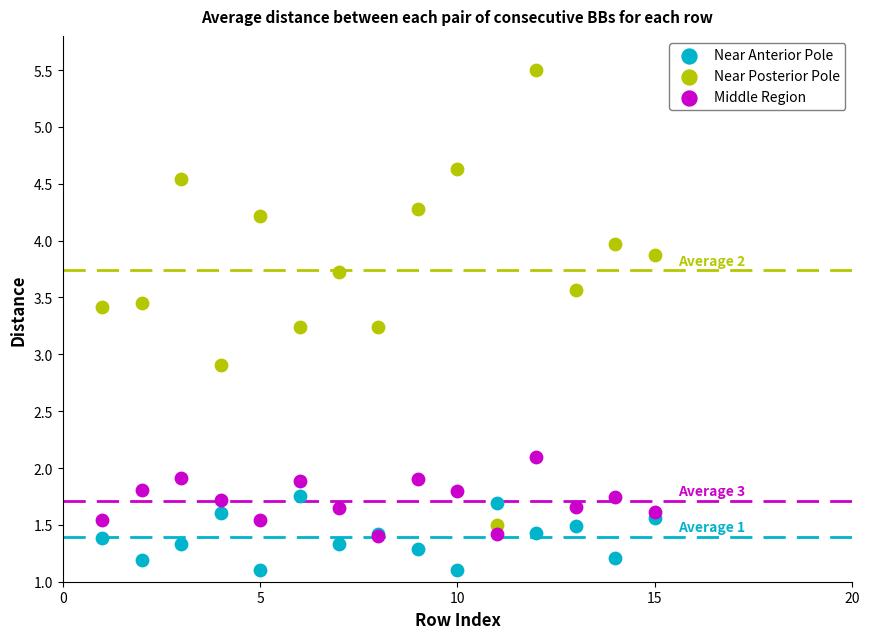

Which series has the largest Y range (max minus min)?

Near Posterior Pole